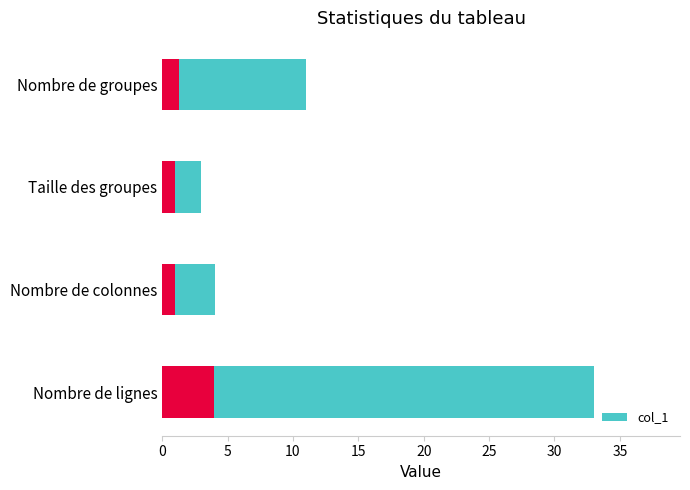

How many values are below 11?

2